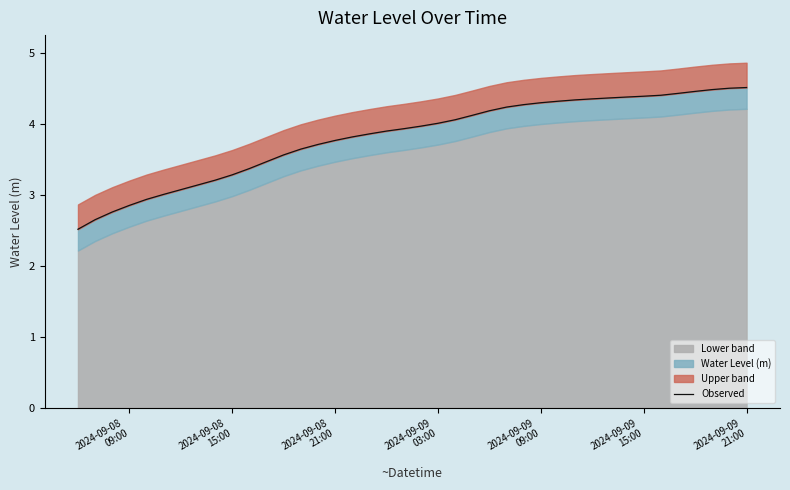

Which category has the lowest value across all series?

2024-09-08
09:00